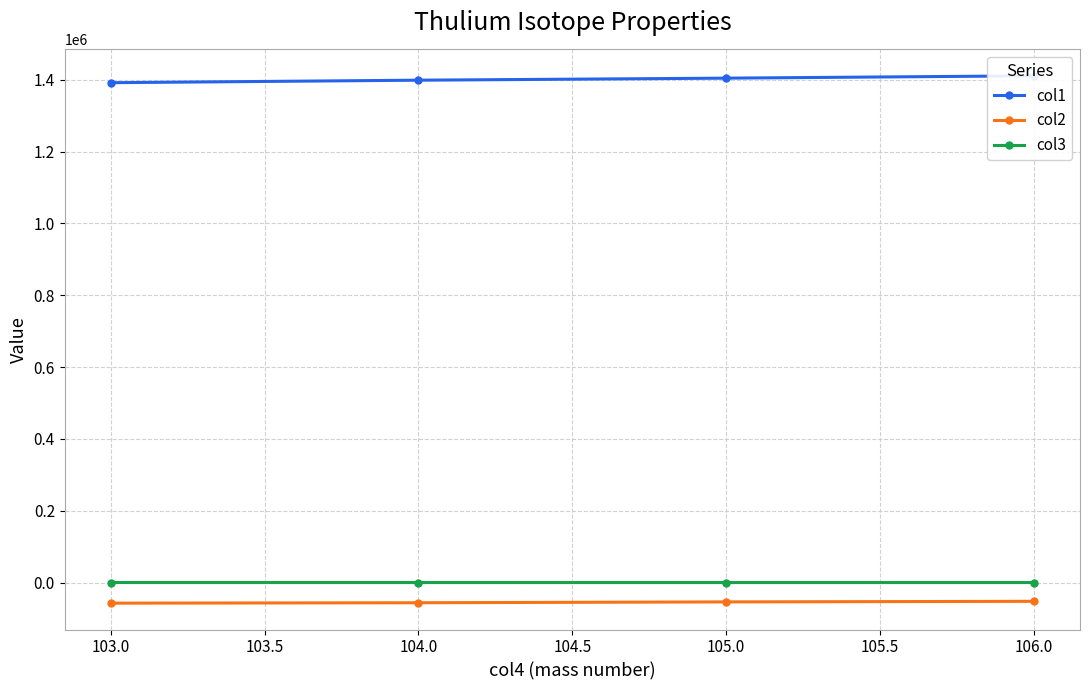

True or false: col2 has more than 1 interior local peaks.

False